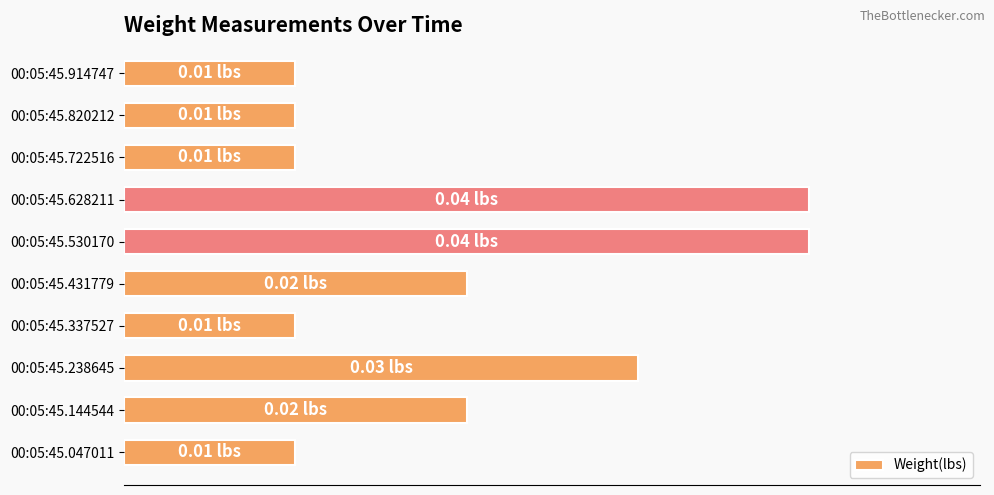

What is the sum of all values?

0.2